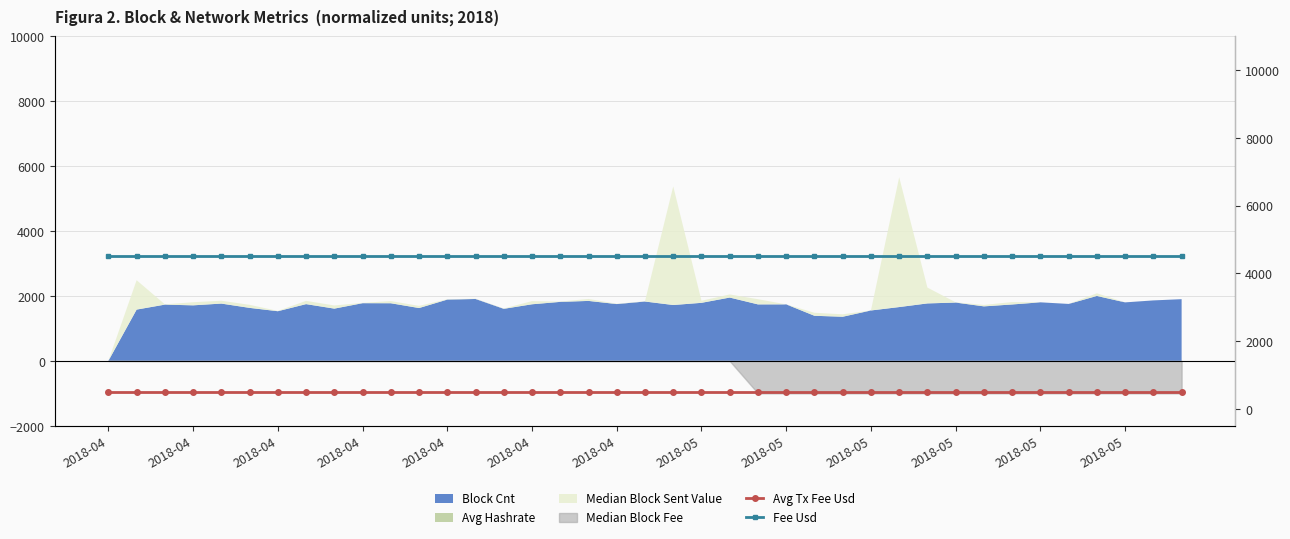

How many categories are shown in the chart?

39